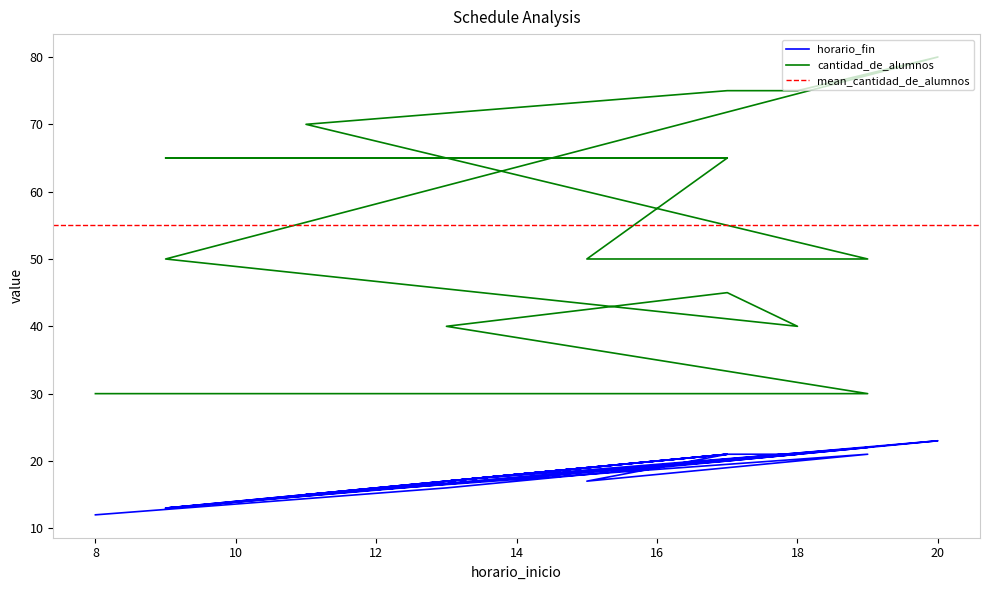

What is the maximum value for horario_fin?

23